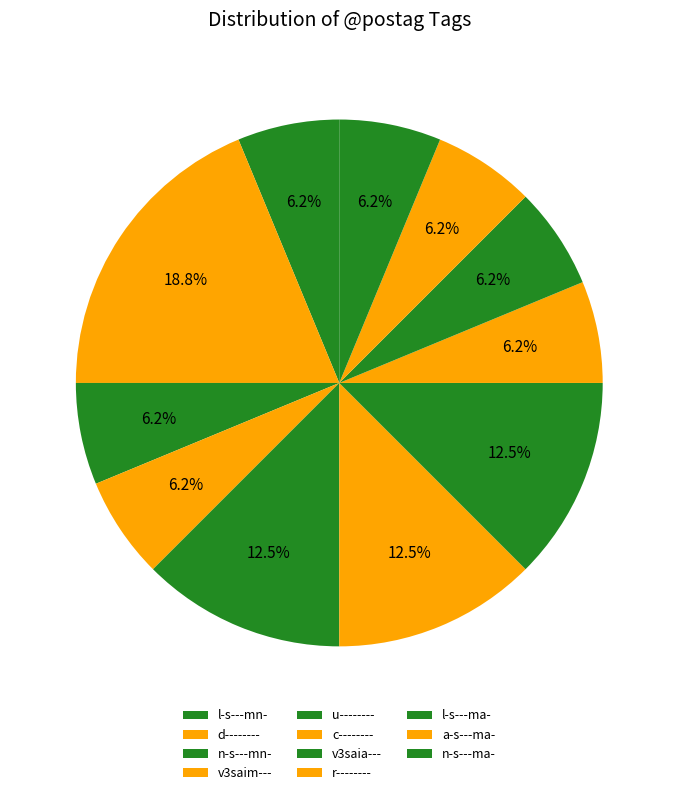

The a-s---ma- slice represents 19% of the pie. True or false?

False